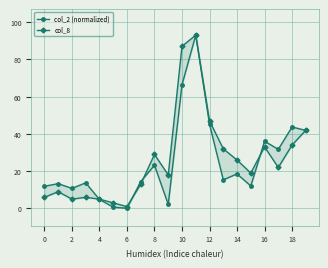

At which category is the sum across all series the highest?

11